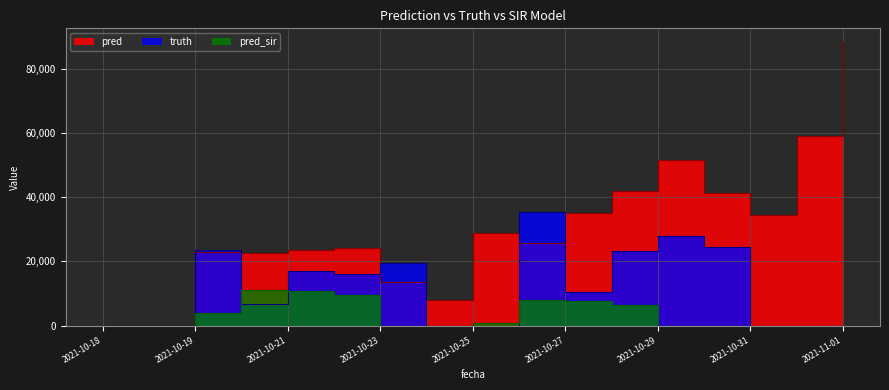

What is the difference between the highest and lowest values at 2021-10-27?

27502